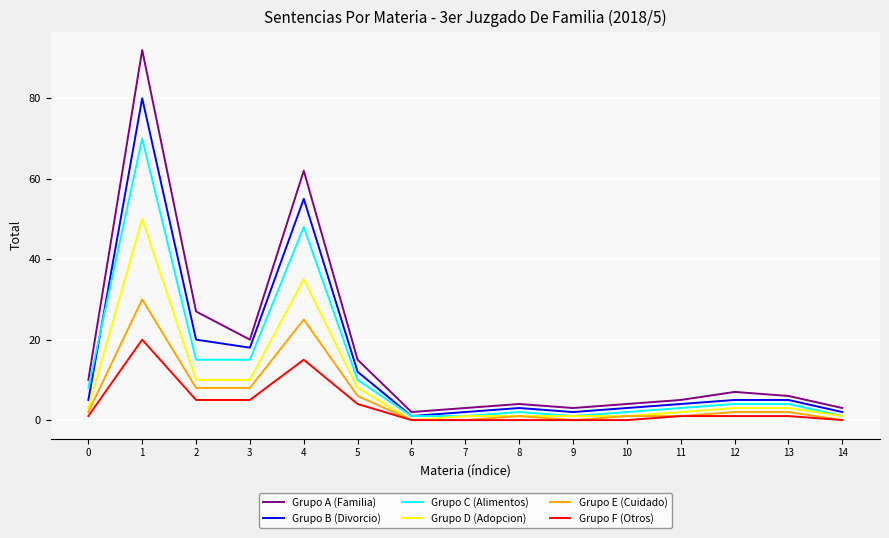

The value of Grupo E (Cuidado) at 14 is -10. True or false?

False